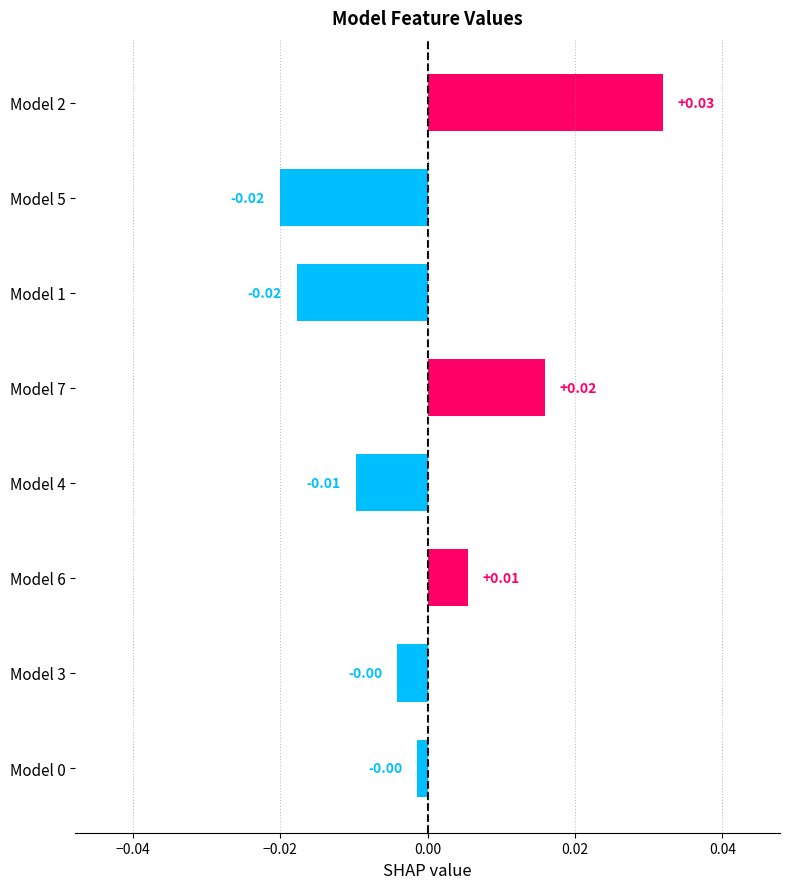

Between Model 6 and Model 4, which is larger?

Model 6